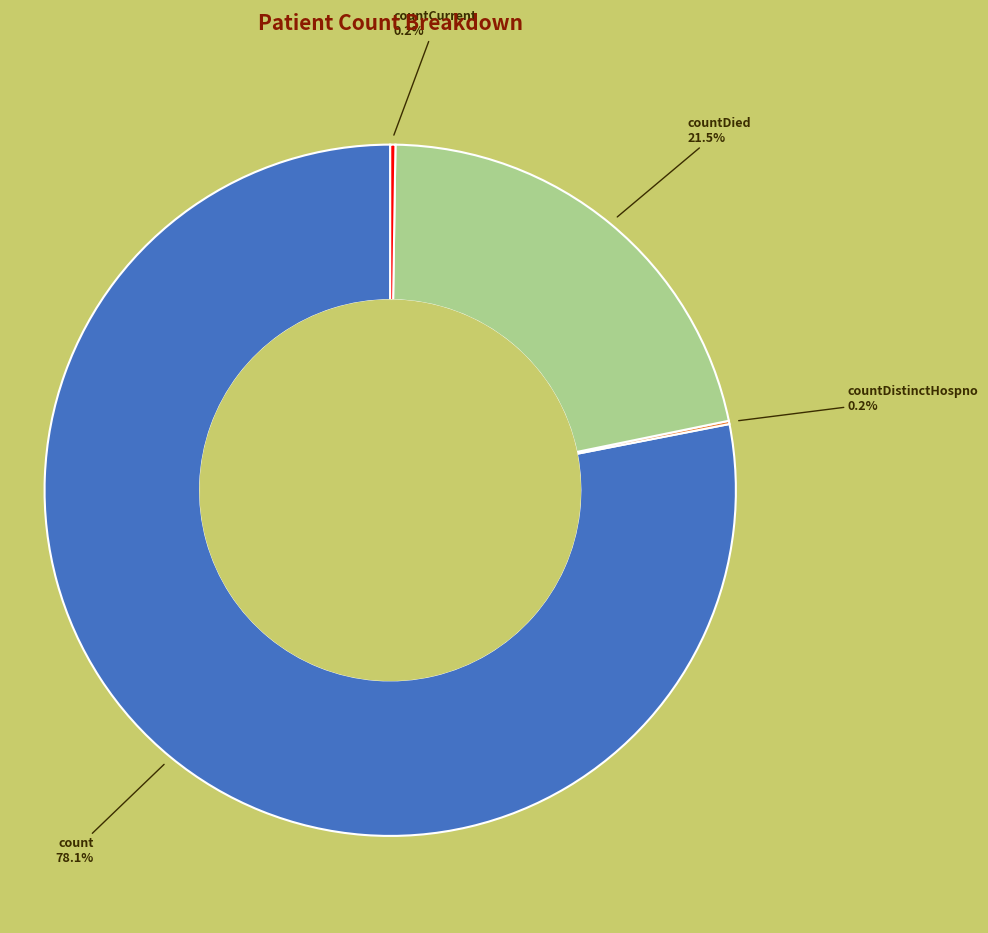

To the nearest percent, what percentage of the pie is count?

78%